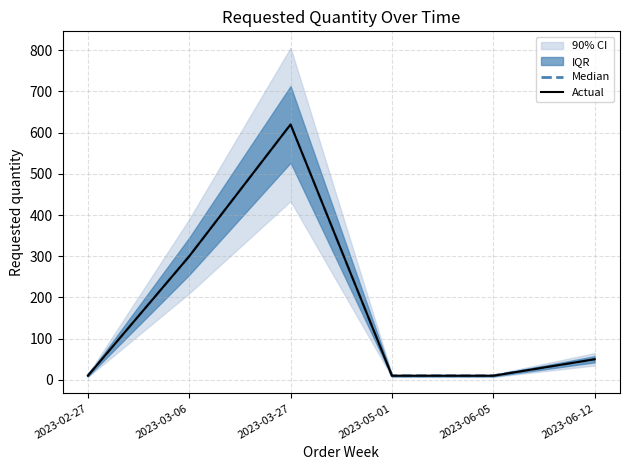

Read the Actual value at 2023-03-06, to the nearest 100.

300